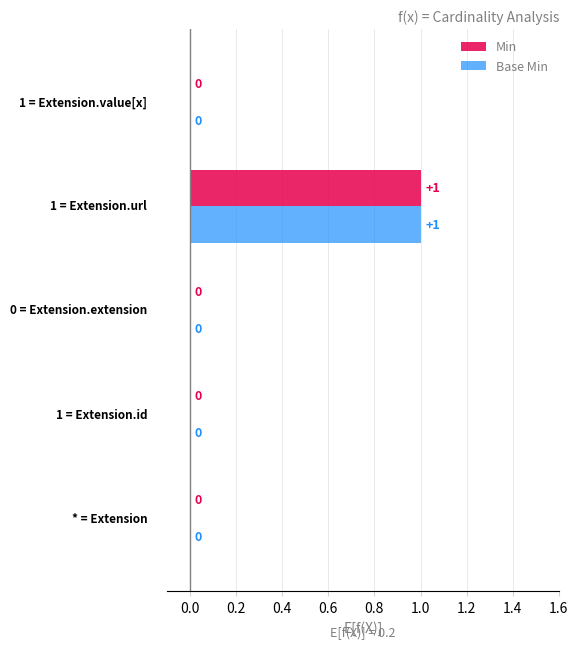

How many Min values are between 0 and 1?

5